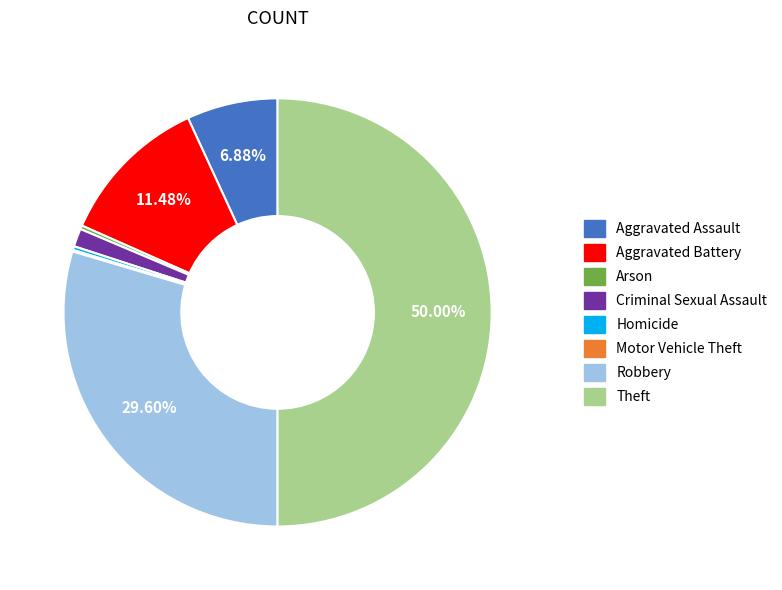

Is the sum of Aggravated Battery and Homicide greater than half?

No